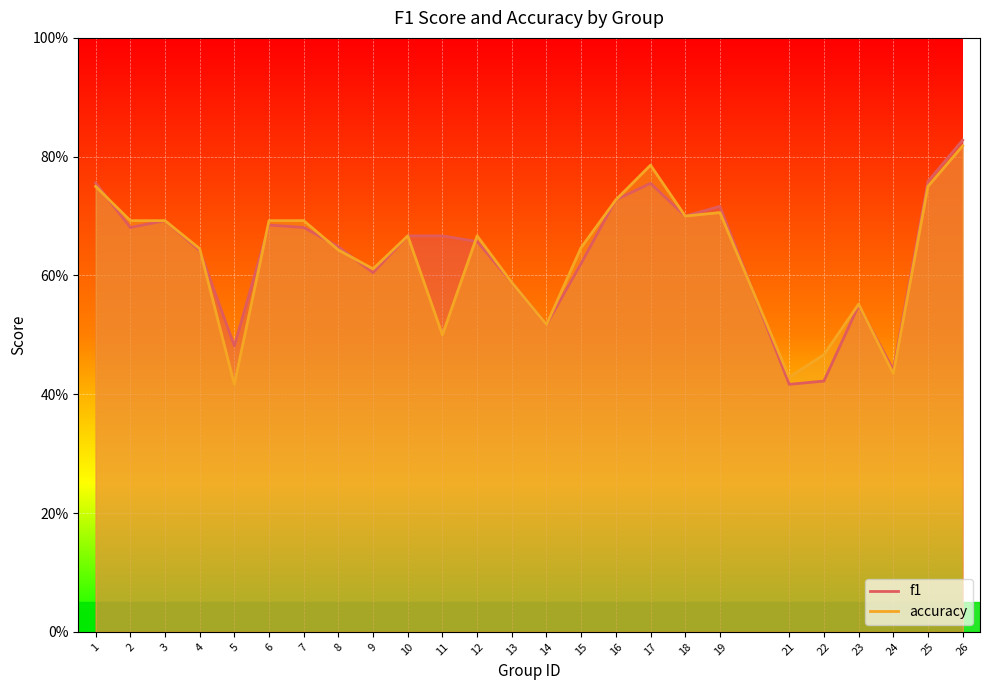

Is the value of f1 at 22 greater than the value of accuracy at 13?

No